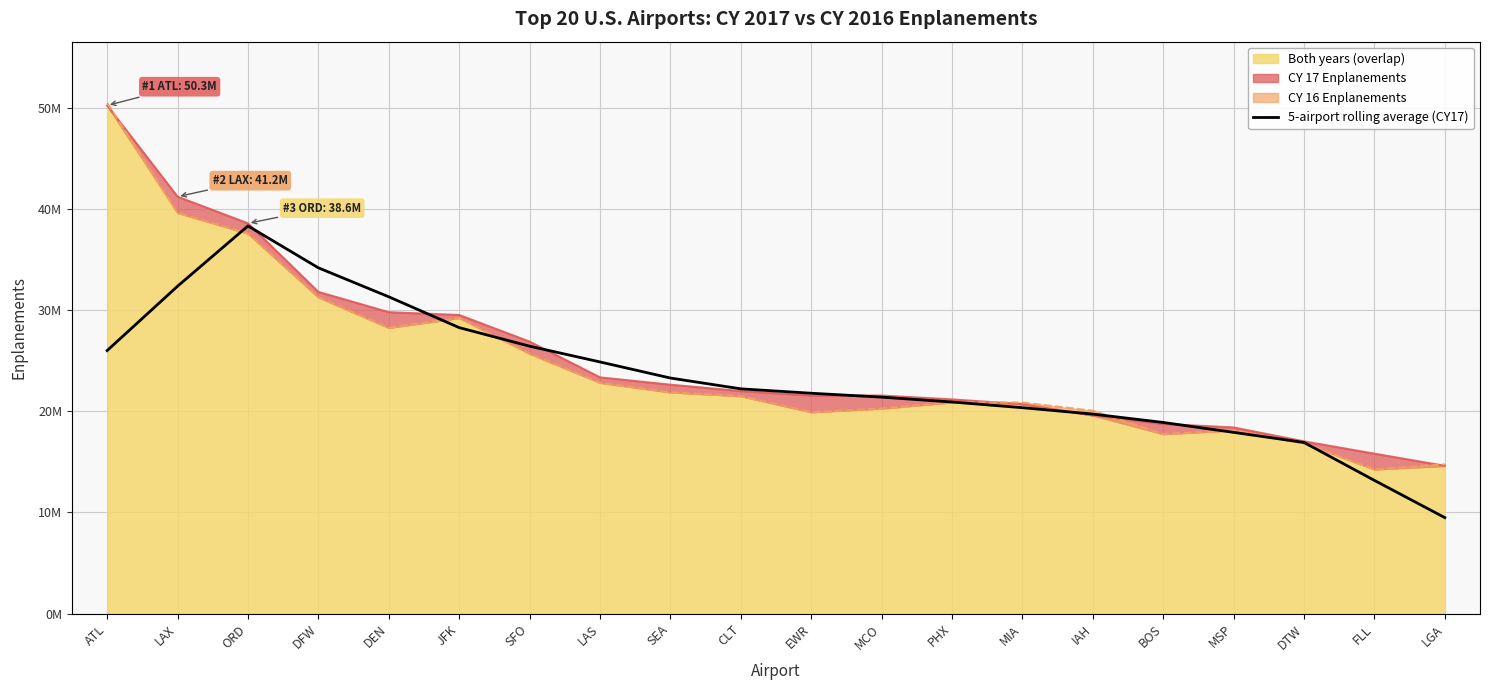

Does the chart display data point markers on the line(s)?

No